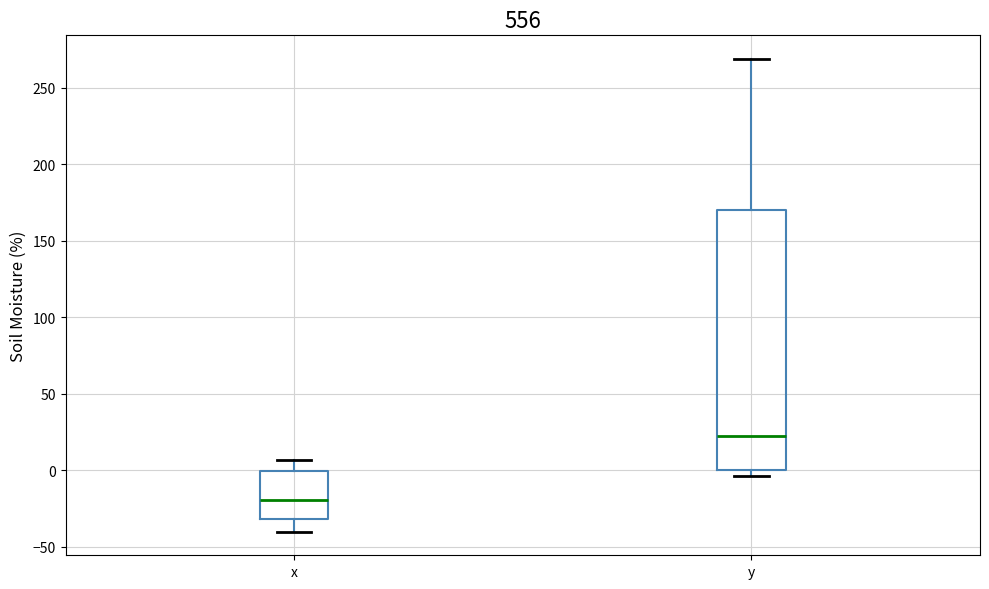

Reading left to right, read every box against the y-axis: the position of its median line, the range the box covers, and the ends of its whiskers. The values are not printed on the chart, so give them approximately, as read against the axis.

x: median -20, box -30 to 0, whiskers -40 to 5
y: median 20, box 0 to 170, whiskers -5 to 270